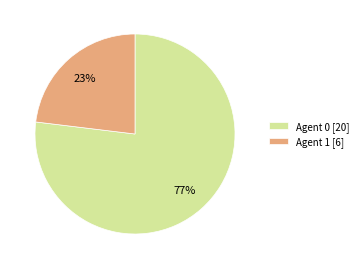

Do Agent 1 [6] and Agent 0 [20] together represent more than half of the pie?

Yes